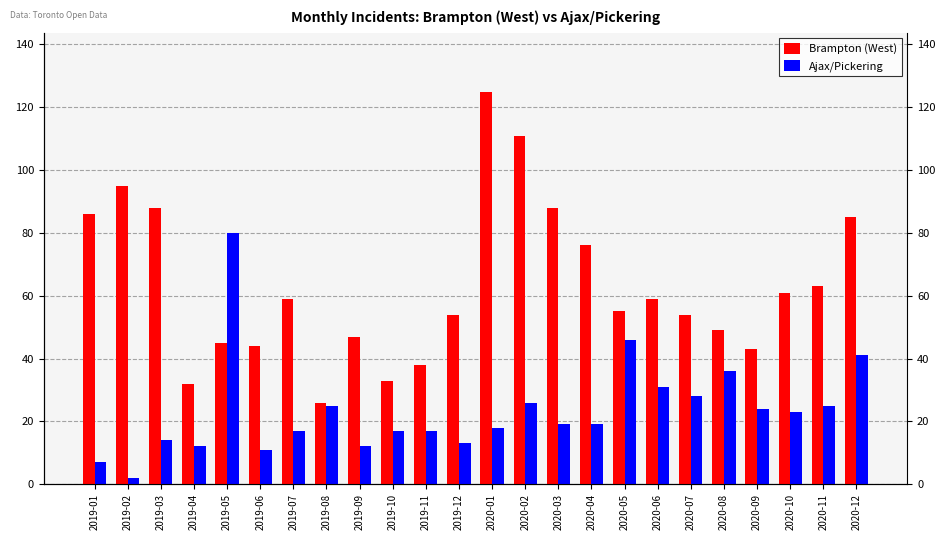

Which series has the widest spread of values?

Brampton (West)